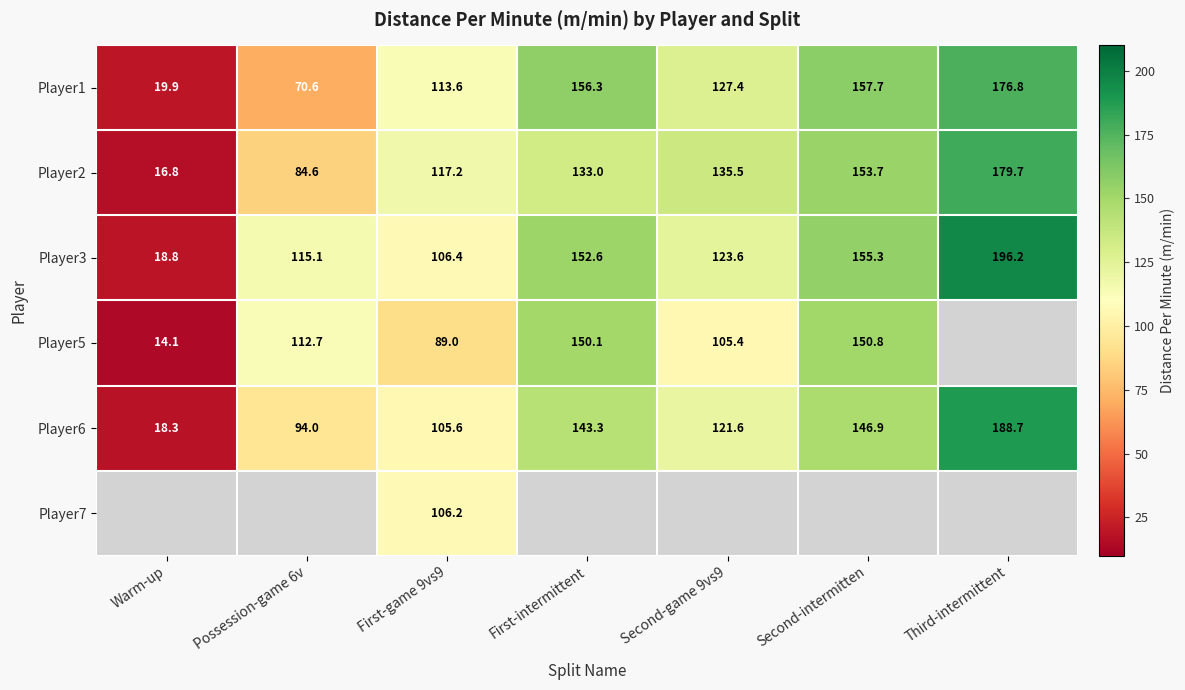

True or false: Player2 has a value of 85.0 at First-intermittent.

False